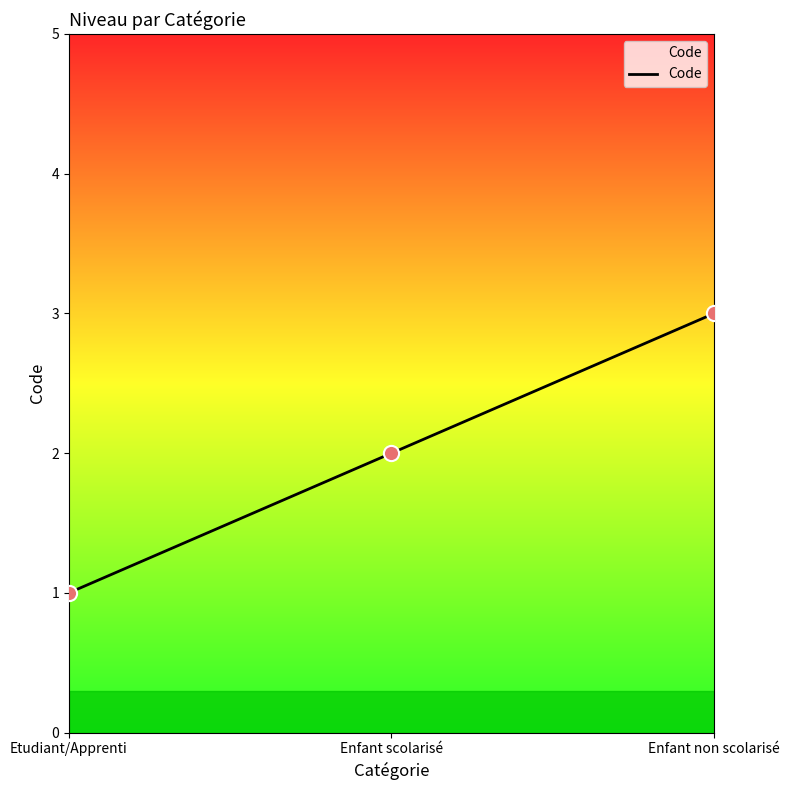

What is the ratio of the value at Enfant non scolarisé to the value at Enfant scolarisé?

1.5